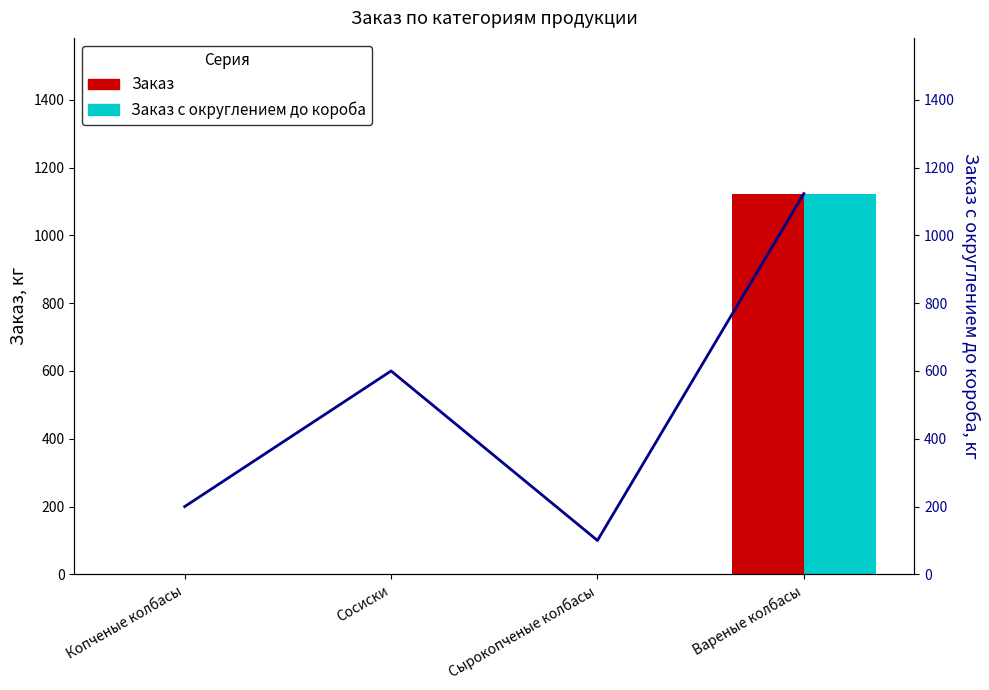

What are all the series names shown in the legend?

Заказ, Заказ с округлением до короба, Тренд